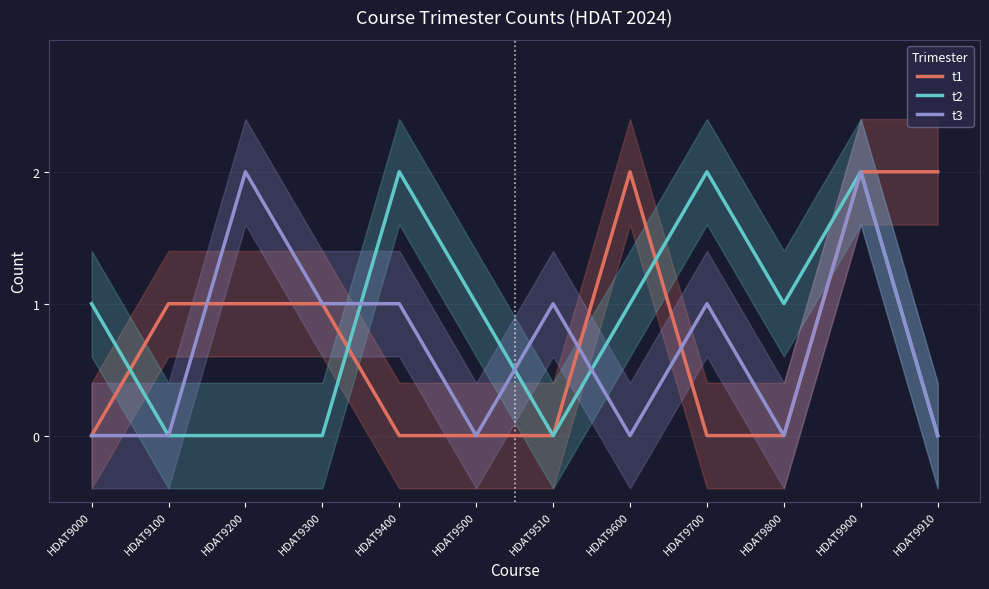

List the labels in order of t2 value, smallest first.

HDAT9100, HDAT9200, HDAT9300, HDAT9510, HDAT9910, HDAT9000, HDAT9500, HDAT9600, HDAT9800, HDAT9400, HDAT9700, HDAT9900